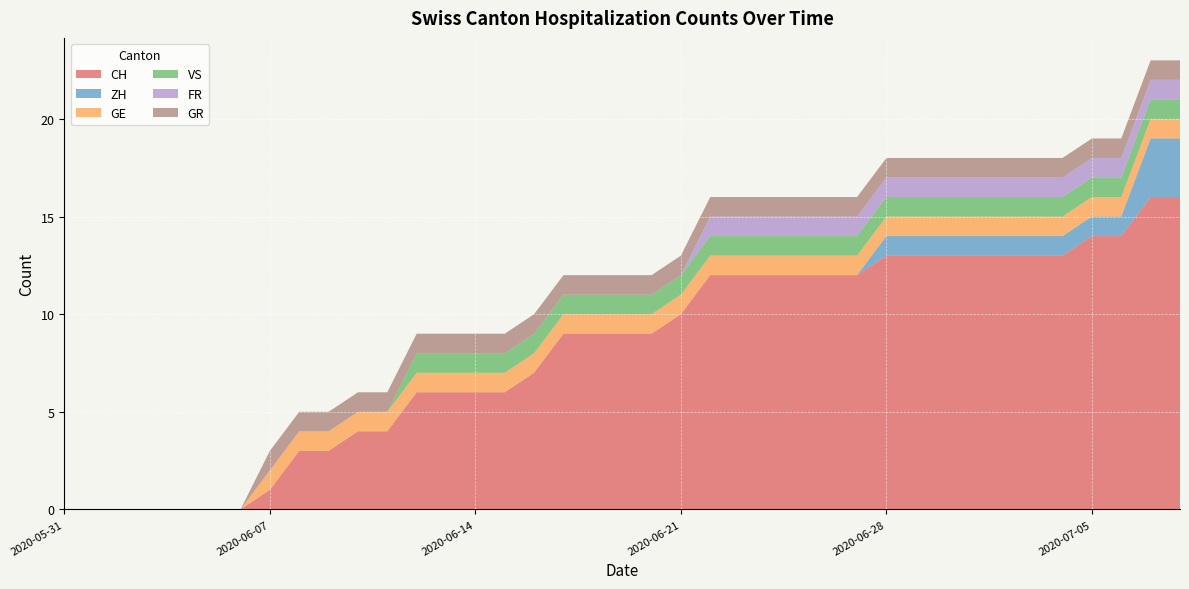

Reading left to right, list all the values displayed in this chart.

CH: 0	0	0	0	0	0	0	1	3	3	4	4	6	6	6	6	7	9	9	9	9	10	12	12	12	12	12	12	13	13	13	13	13	13	13	14	14	16	16
ZH: 0	0	0	0	0	0	0	0	0	0	0	0	0	0	0	0	0	0	0	0	0	0	0	0	0	0	0	0	1	1	1	1	1	1	1	1	1	3	3
GE: 0	0	0	0	0	0	0	1	1	1	1	1	1	1	1	1	1	1	1	1	1	1	1	1	1	1	1	1	1	1	1	1	1	1	1	1	1	1	1
VS: 0	0	0	0	0	0	0	0	0	0	0	0	1	1	1	1	1	1	1	1	1	1	1	1	1	1	1	1	1	1	1	1	1	1	1	1	1	1	1
FR: 0	0	0	0	0	0	0	0	0	0	0	0	0	0	0	0	0	0	0	0	0	0	1	1	1	1	1	1	1	1	1	1	1	1	1	1	1	1	1
GR: 0	0	0	0	0	0	0	1	1	1	1	1	1	1	1	1	1	1	1	1	1	1	1	1	1	1	1	1	1	1	1	1	1	1	1	1	1	1	1